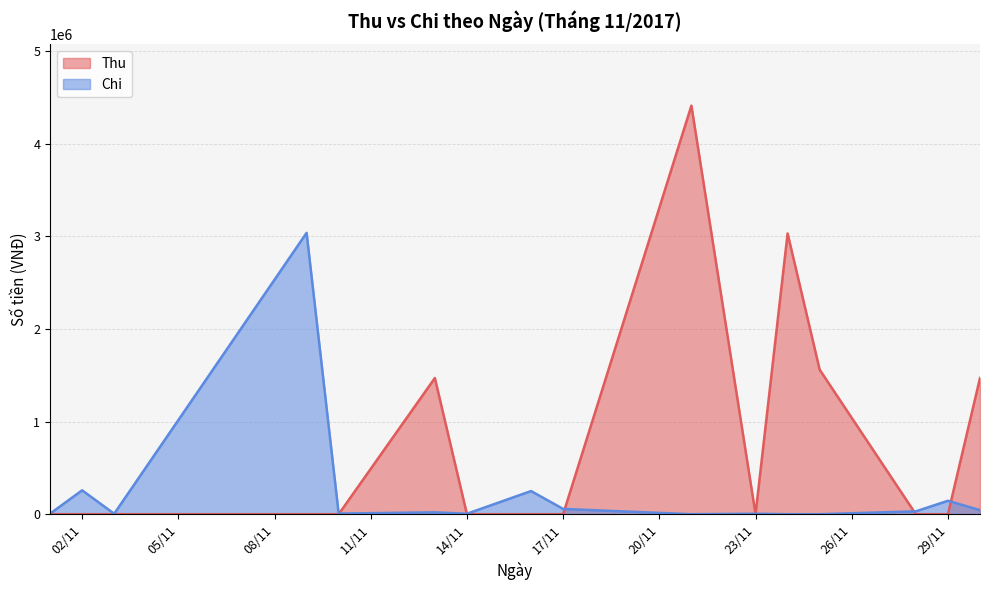

Between 2017-11-16 and 2017-11-28, which series saw the biggest shift?

Chi